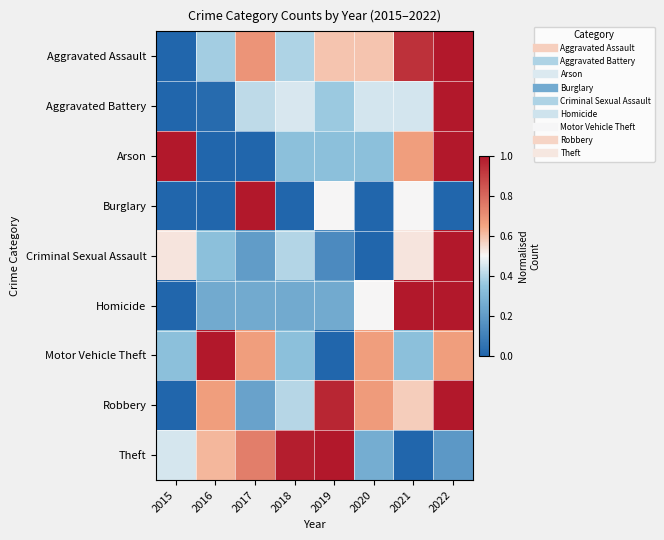

Which category has the lowest value across all series?

2015